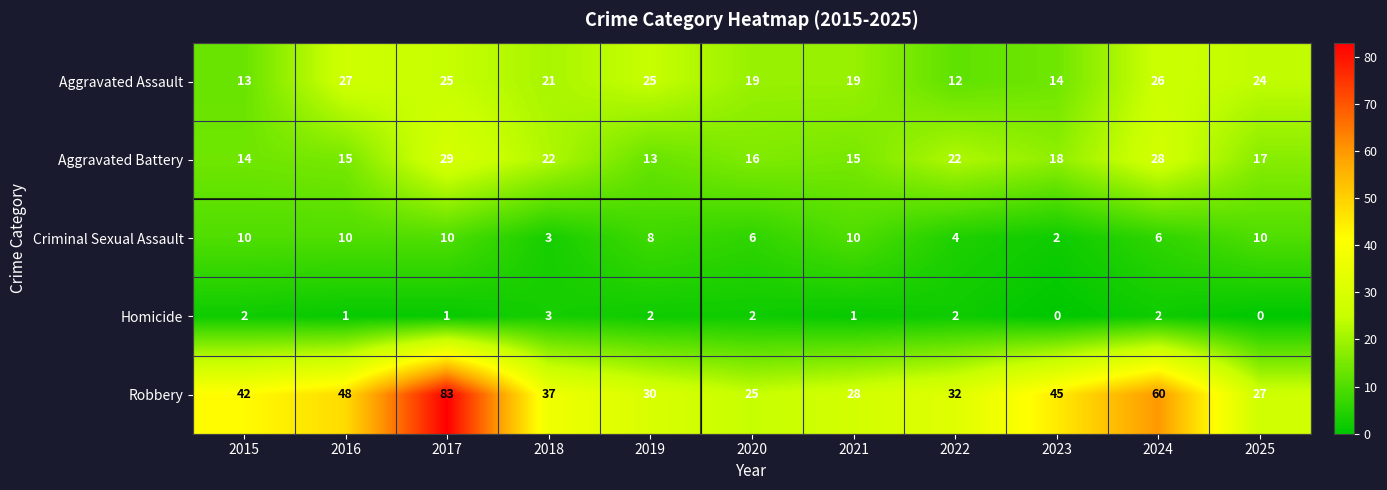

Rank the categories by Robbery value from highest to lowest.

2017, 2024, 2016, 2023, 2015, 2018, 2022, 2019, 2021, 2025, 2020